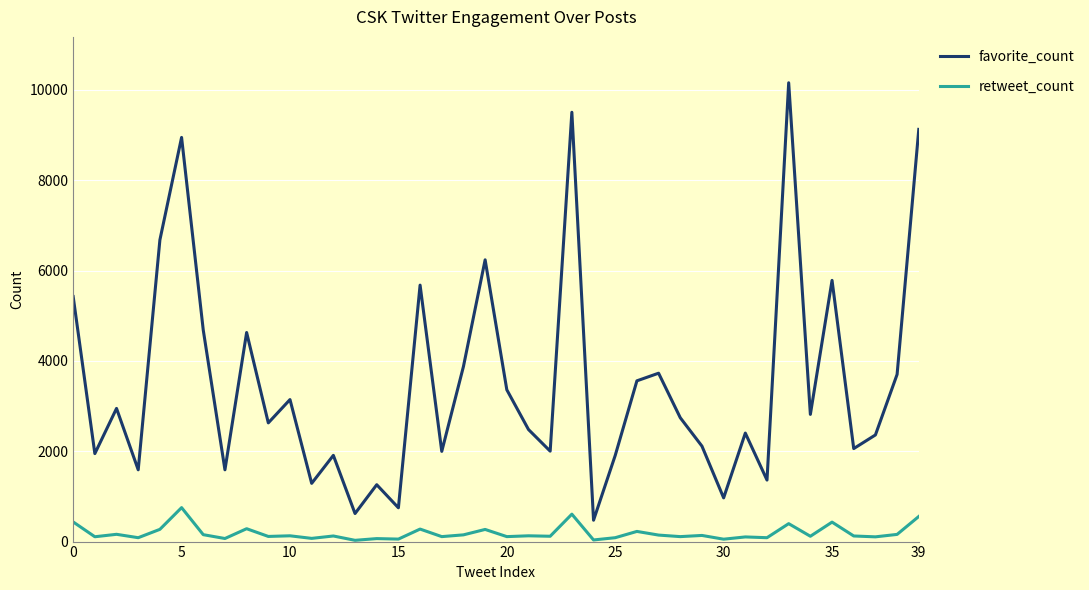

Which series has the largest total across all categories?

favorite_count